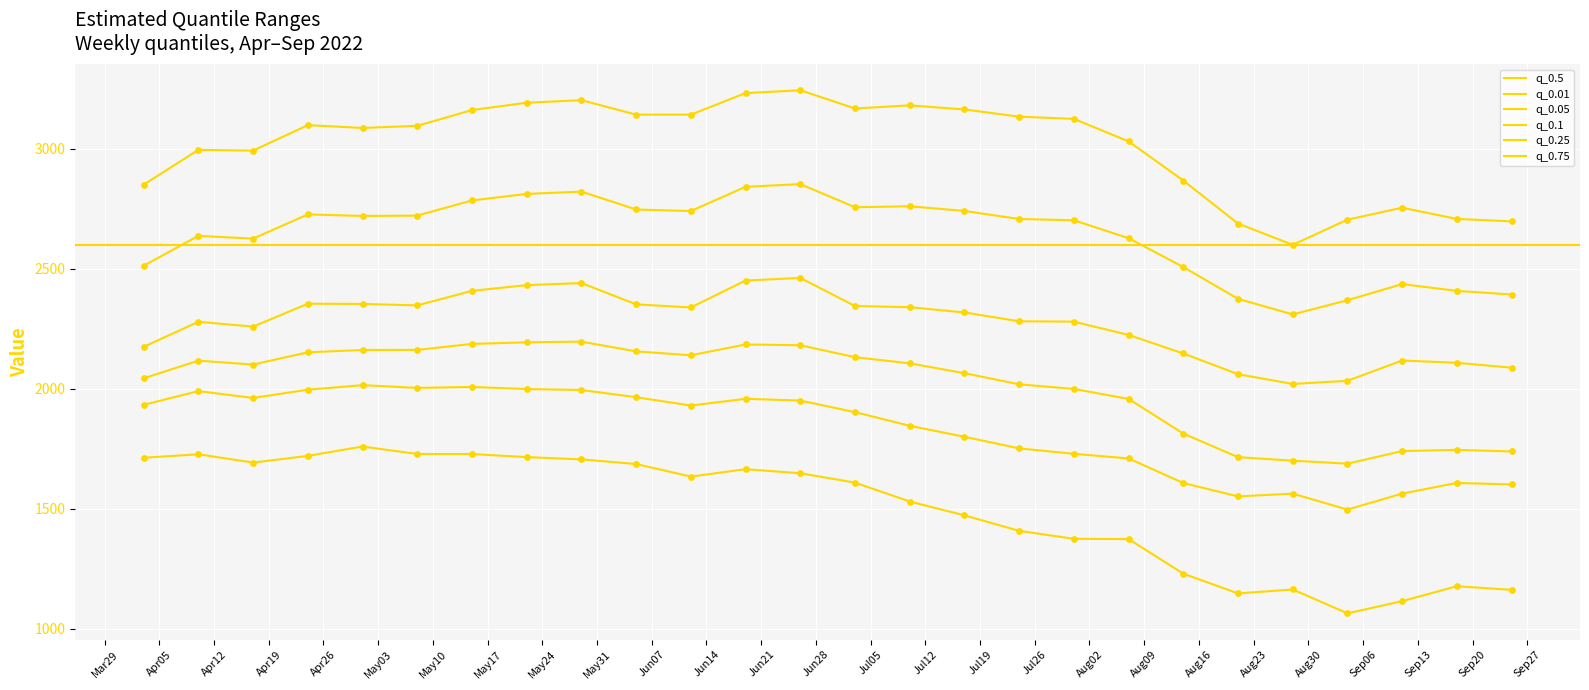

Which series has the largest total across all categories?

q_0.75